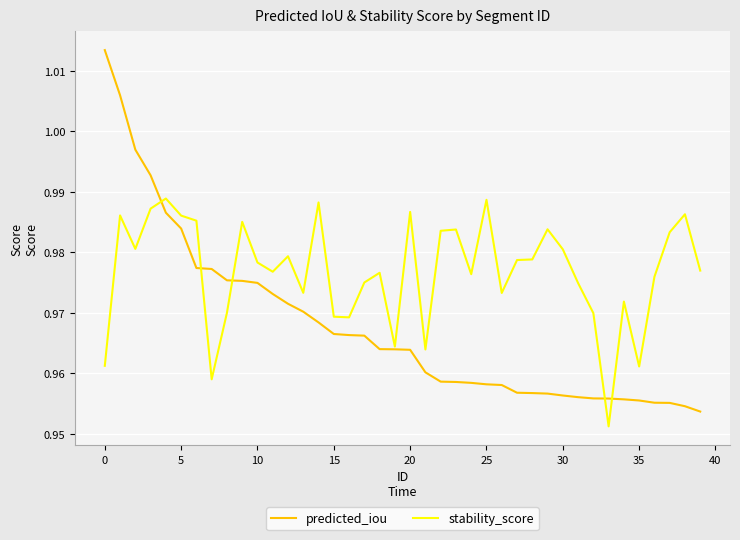

How many series are shown in this chart?

2